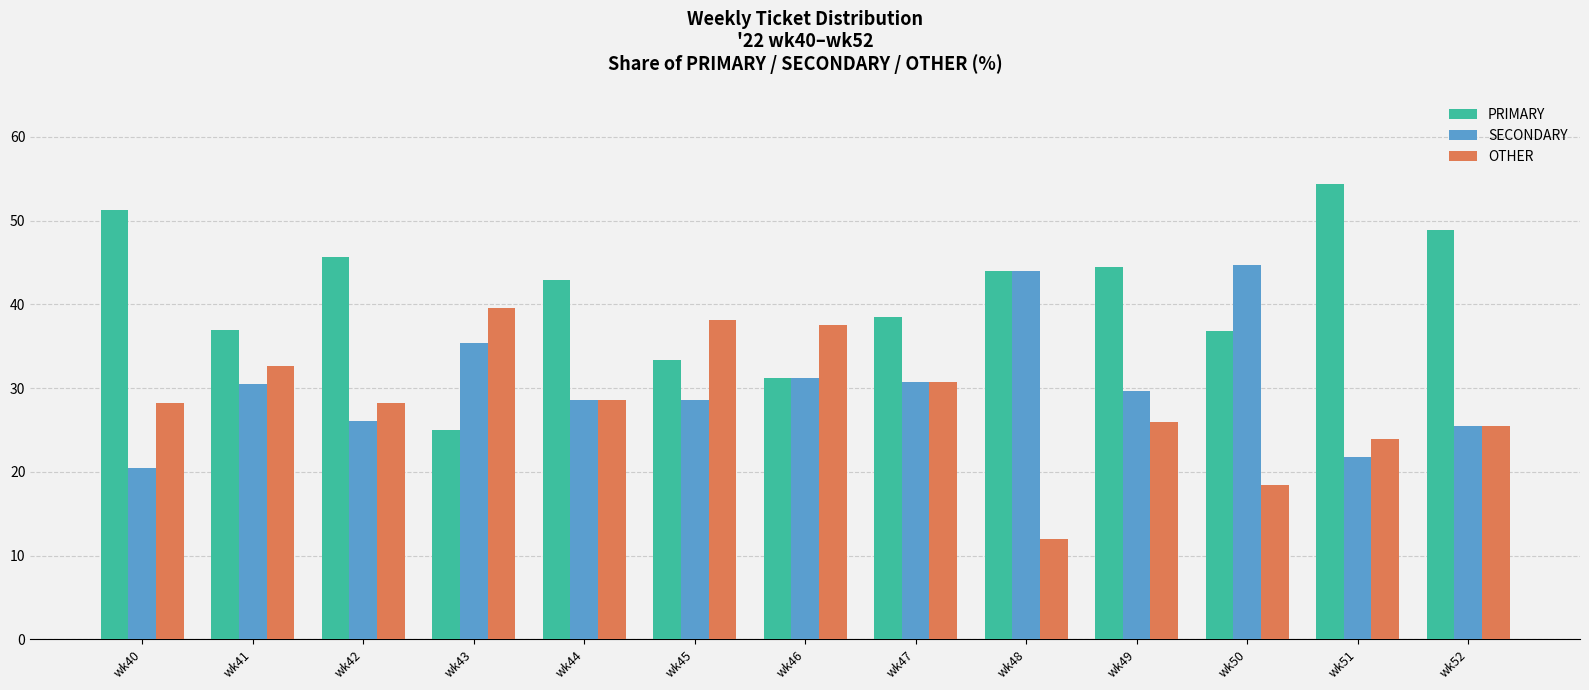

The value of PRIMARY at wk50 is 36.8. True or false?

True